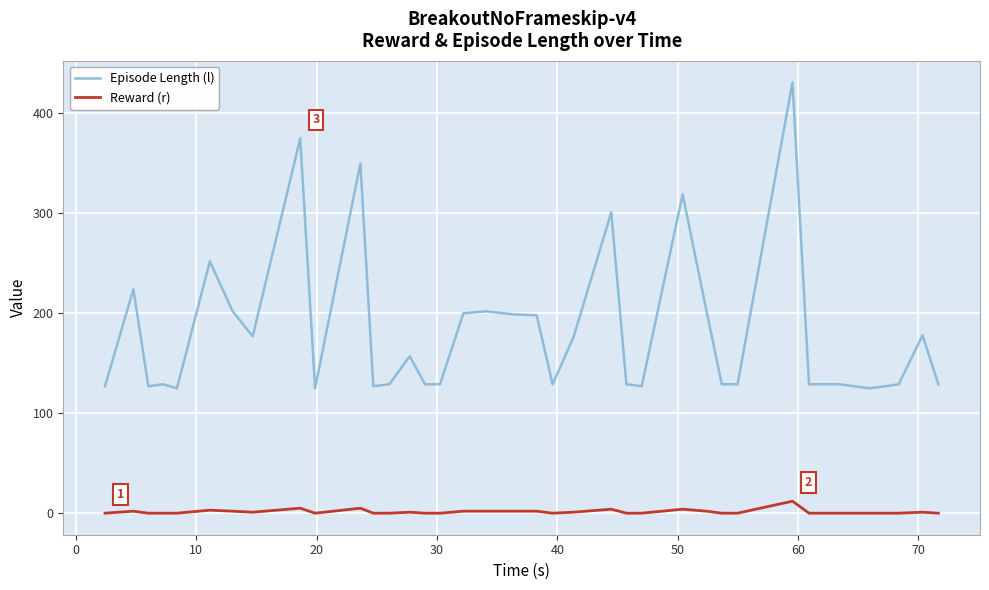

Does the chart have visible grid lines?

Yes